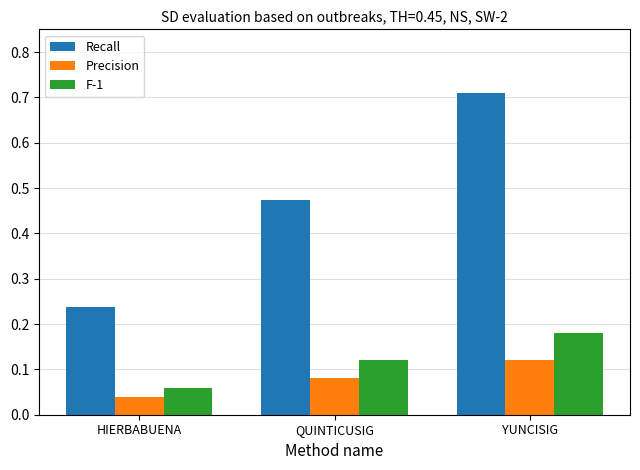

The Precision series shows 0.2 at YUNCISIG. True or false?

False